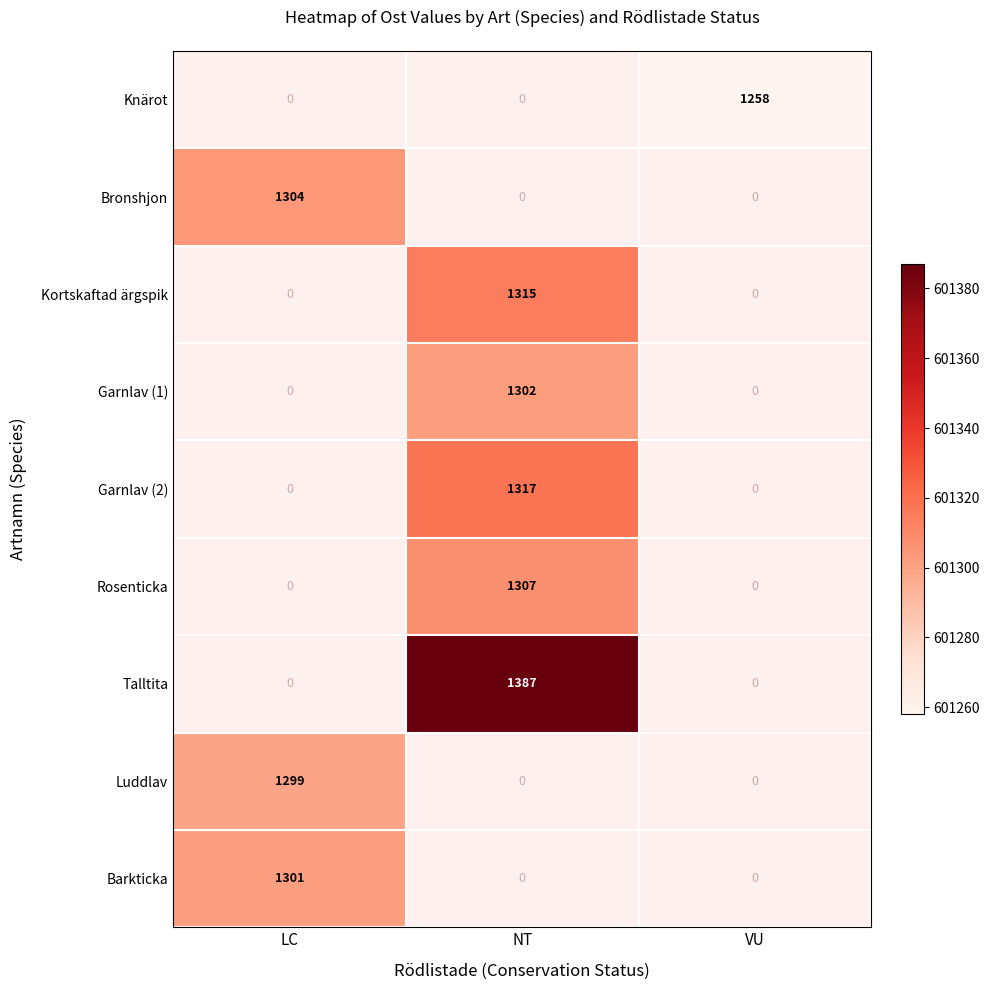

True or false: Bronshjon has a value of 1304 at LC.

True